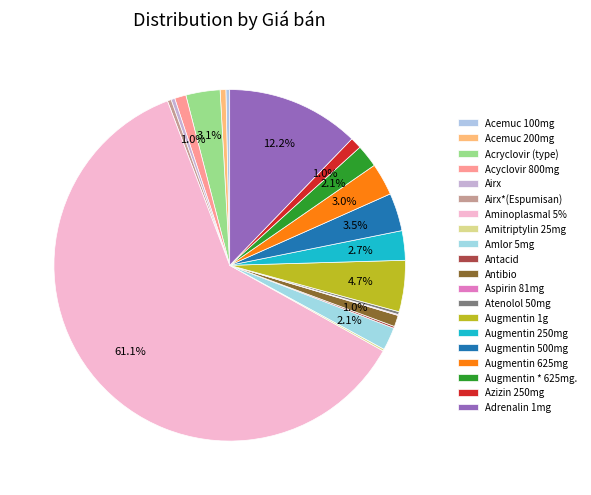

What is the largest slice in the pie chart?

Aminoplasmal 5%